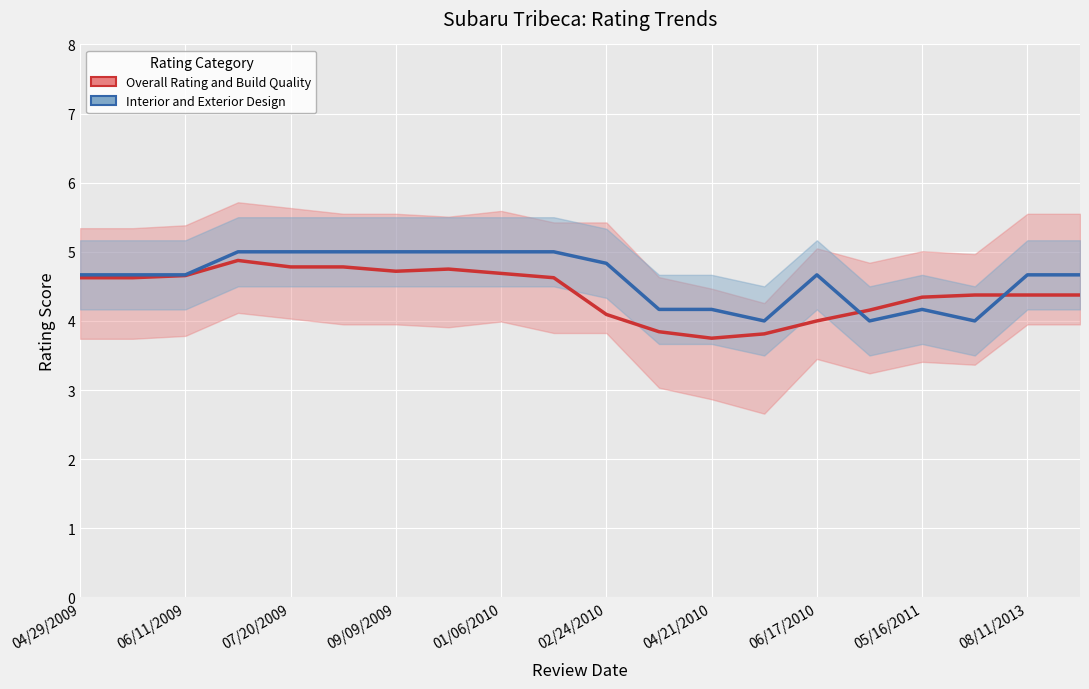

Rank the series at 06/11/2009 from highest to lowest value.

Interior and Exterior Design, Overall Rating and Build Quality